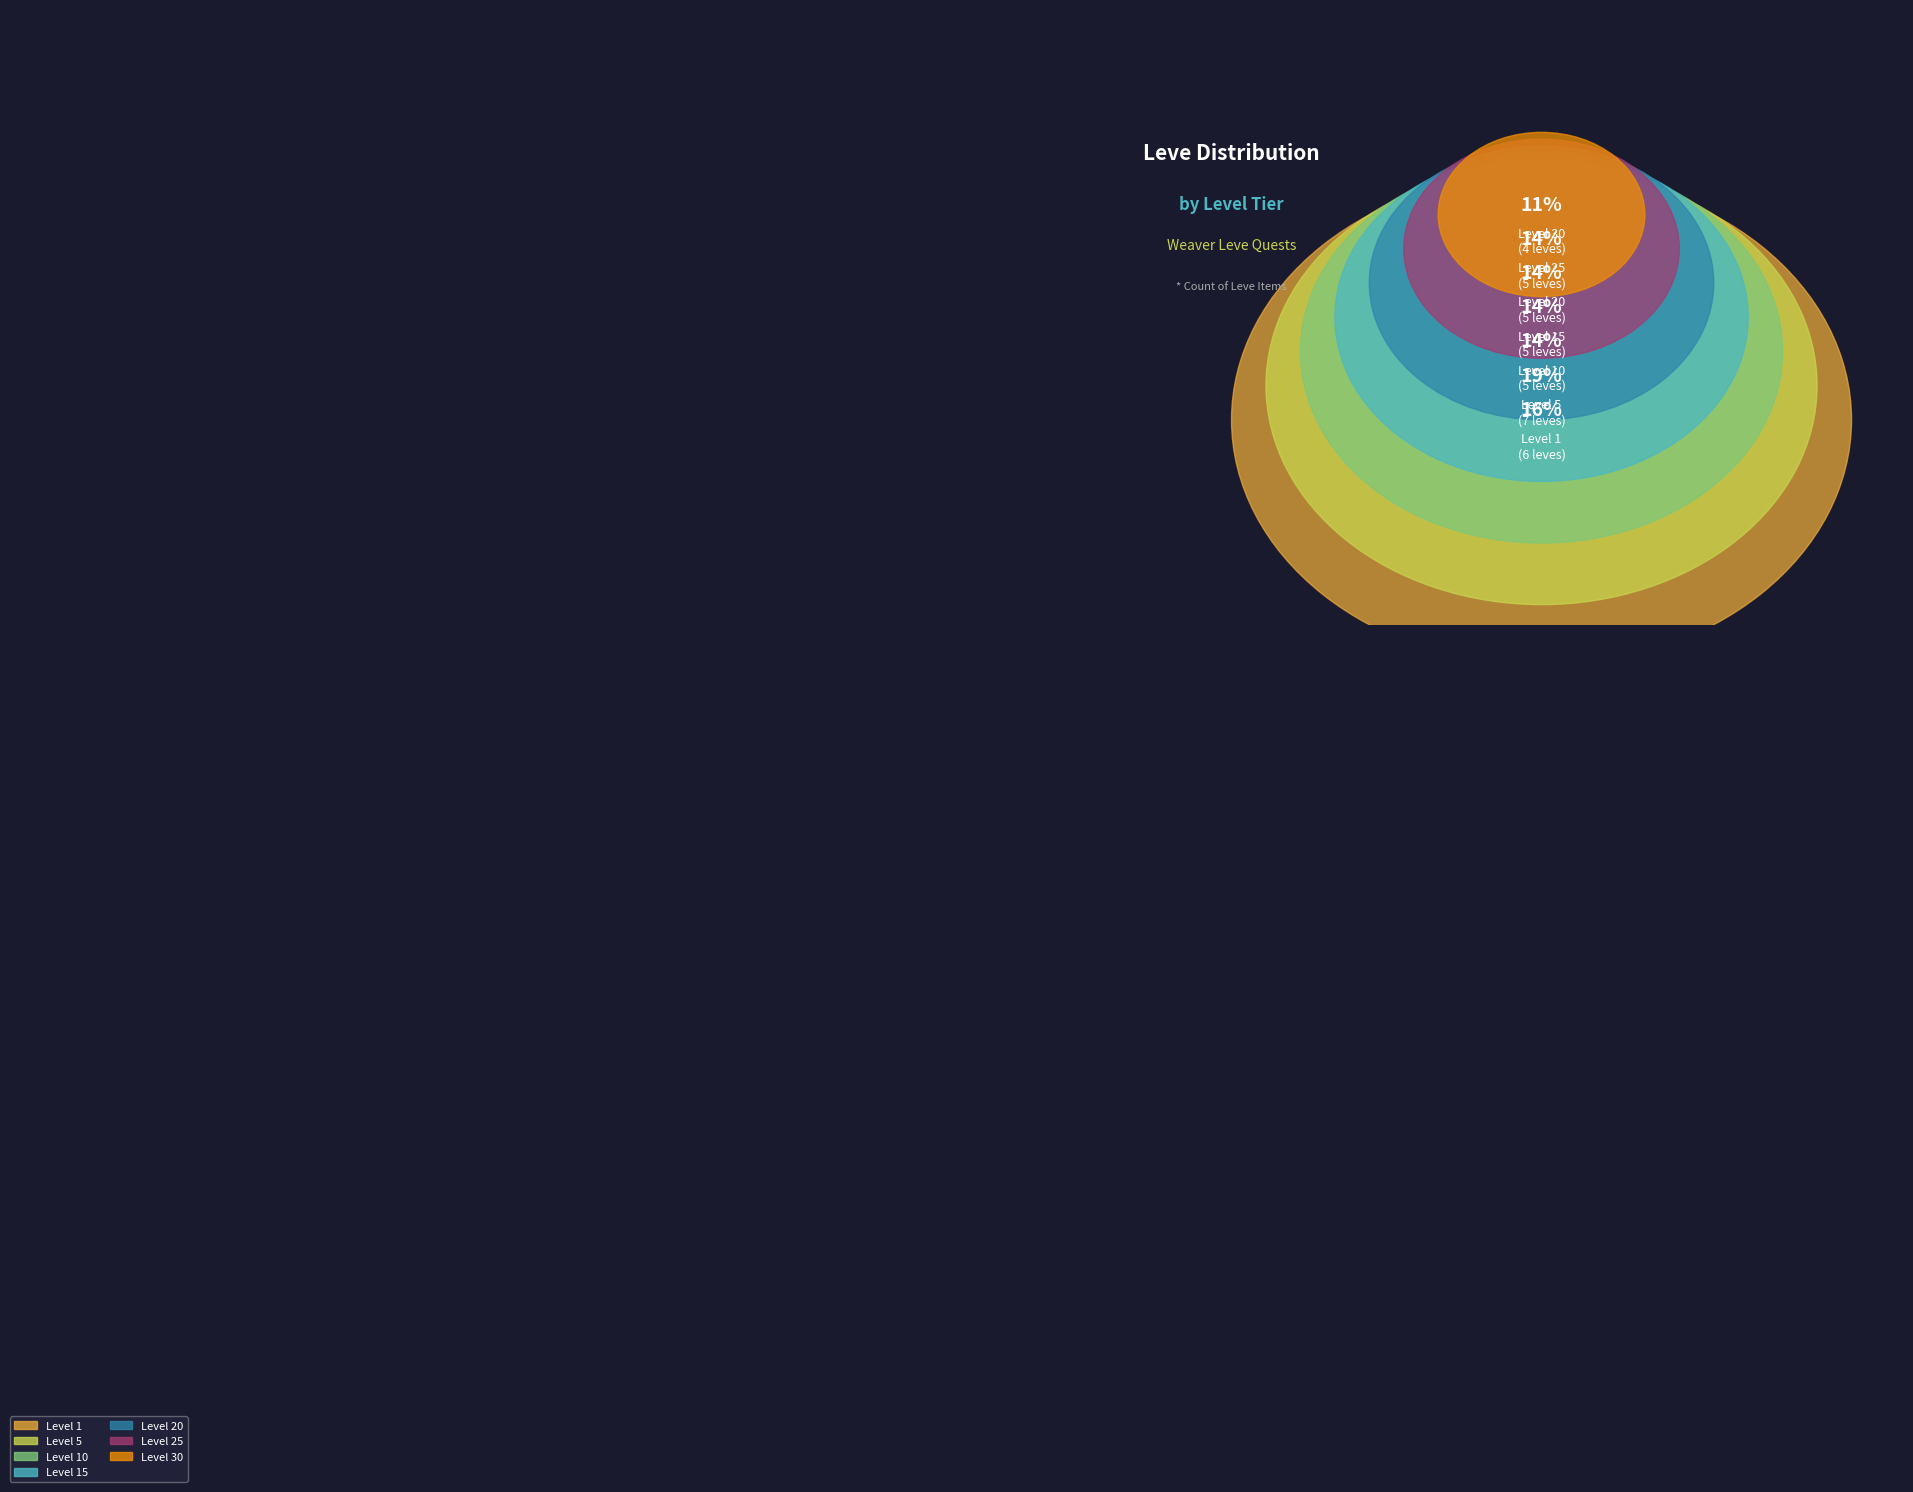

The Level 20 slice represents 29% of the pie. True or false?

False